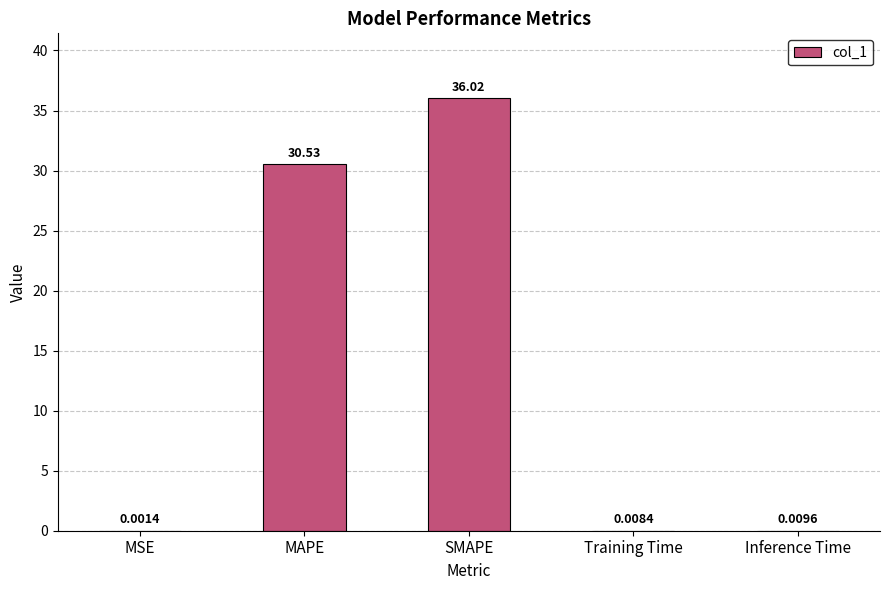

At which label is the value closest to 18?

MAPE